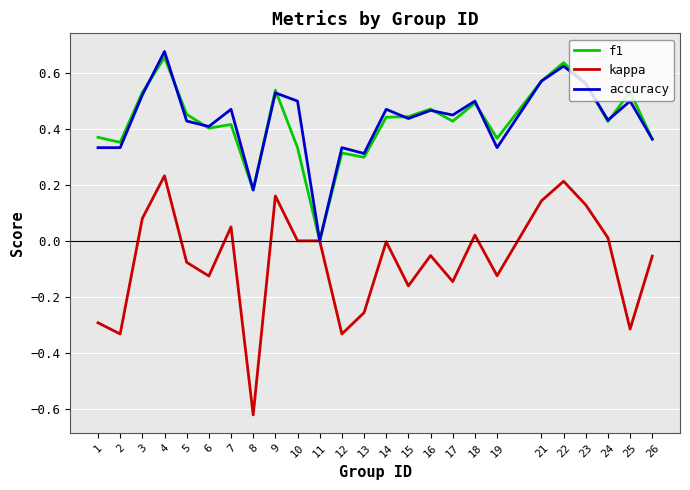

Which series has the largest range (max minus min)?

kappa